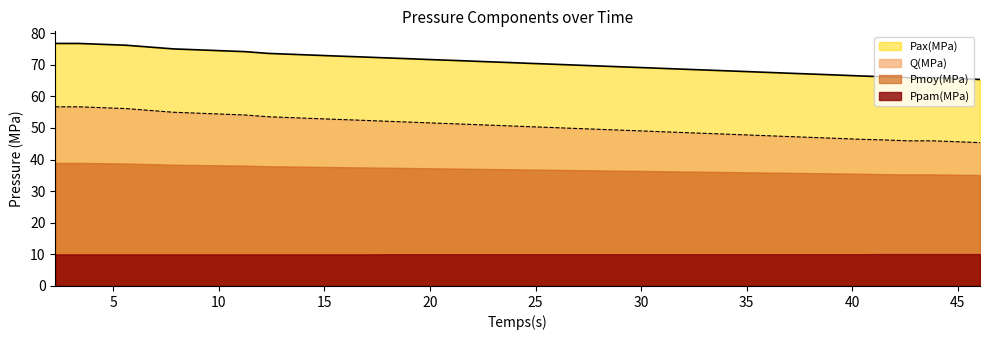

What is the sum of the Pax(MPa) values at 5.611 and 12.34?

149.7